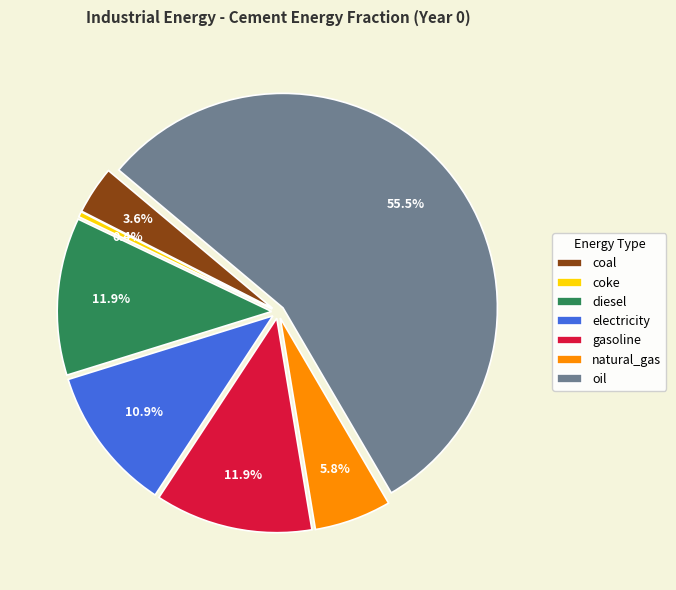

True or false: oil accounts for 44% of the total.

False